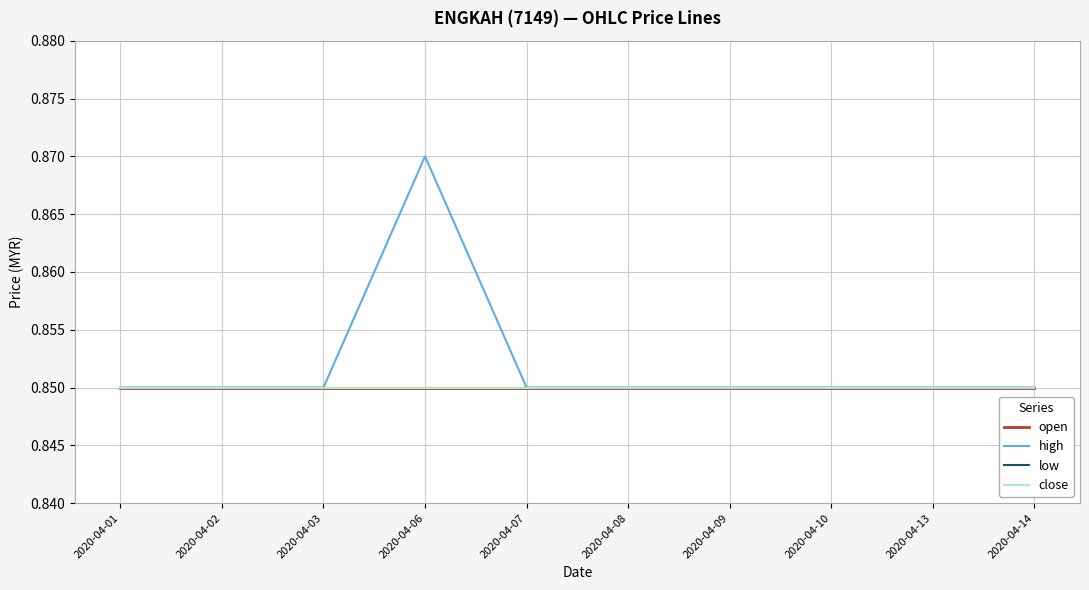

True or false: open has a value of 1.5 at 2020-04-01.

False